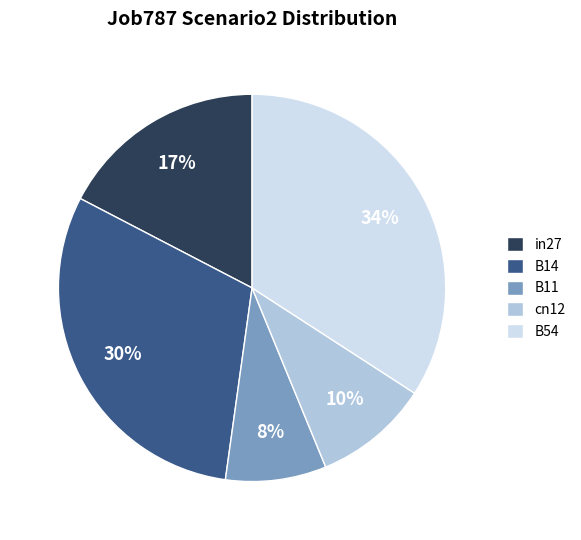

The B11 slice represents 8% of the pie. True or false?

True